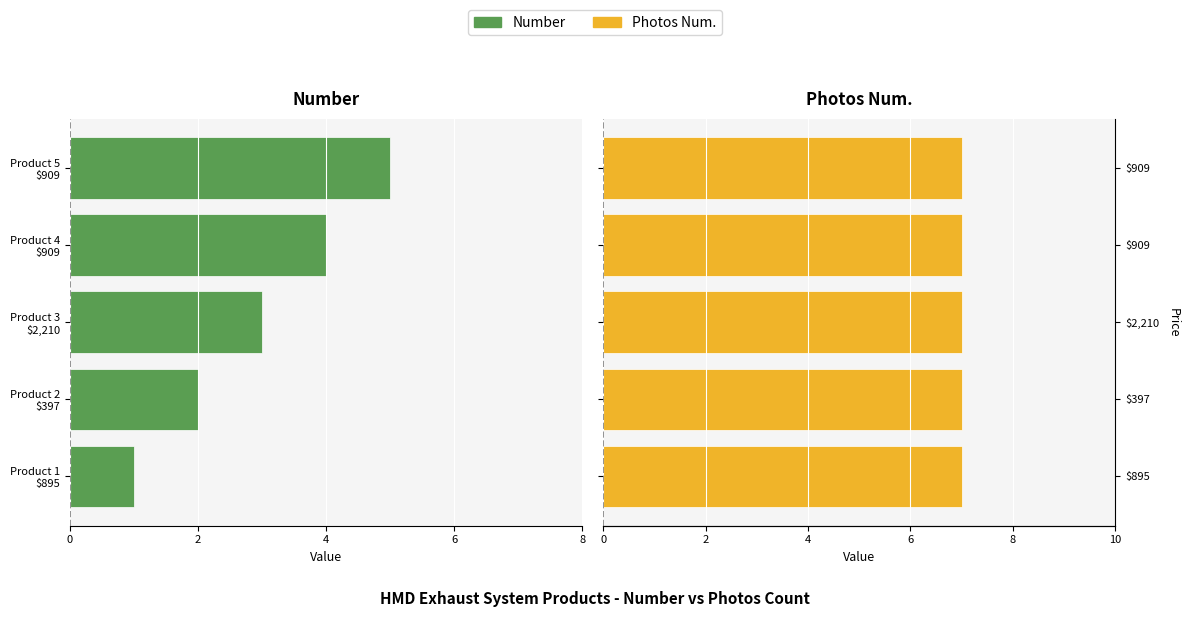

Between 8 and 2, which series saw the biggest shift?

Number